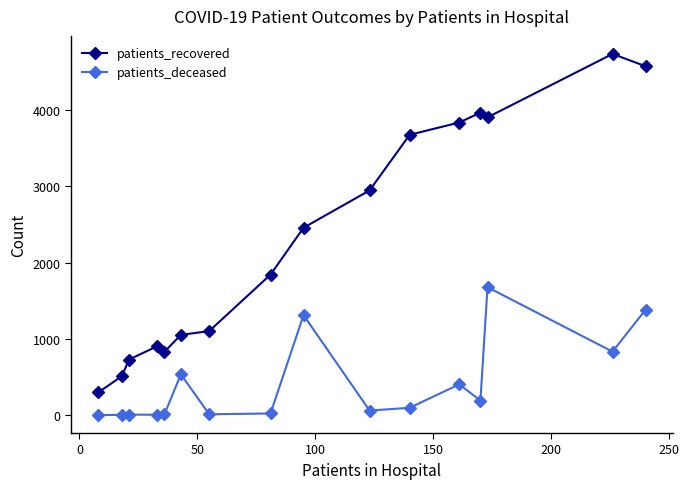

Which series has the largest total across all categories?

patients_recovered